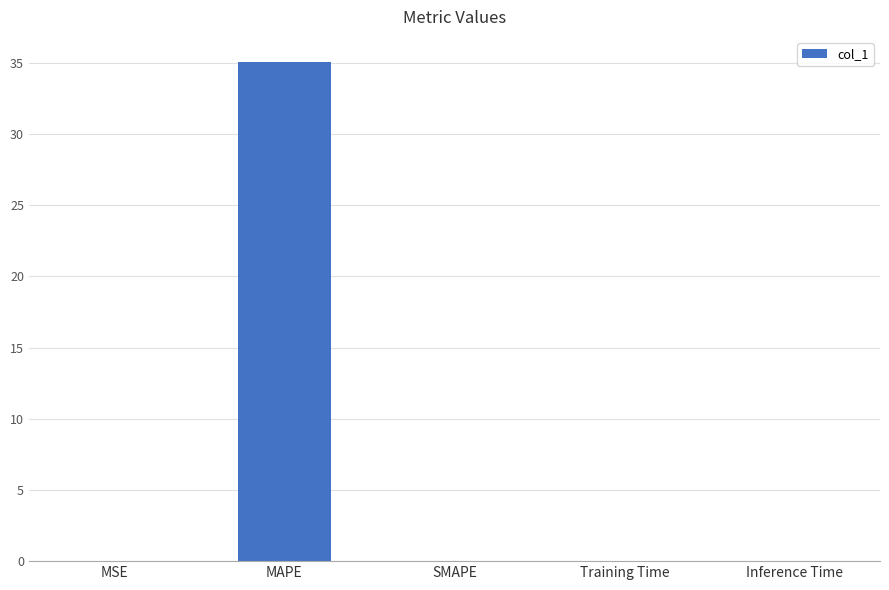

Which label corresponds to the largest value in the chart?

MAPE